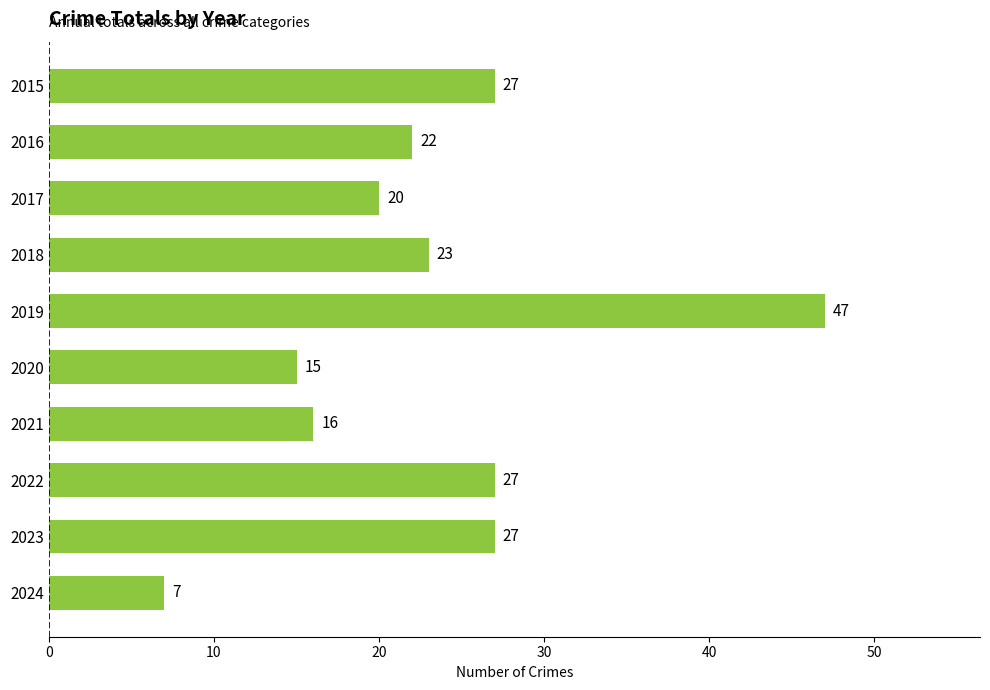

True or false: the data shows 11 at 2021.

False